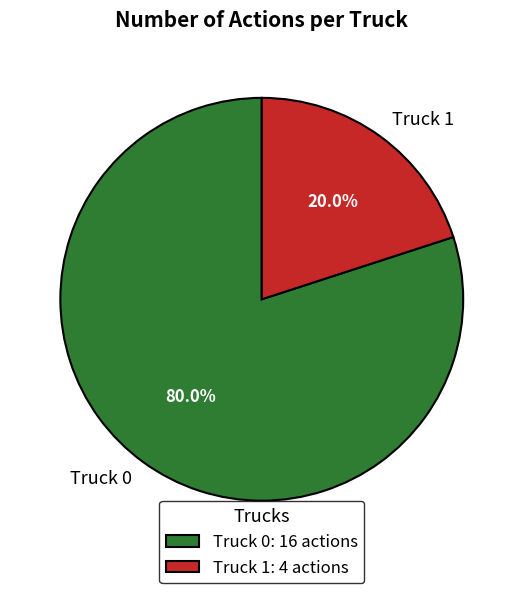

Which slice is the smallest?

Truck 1